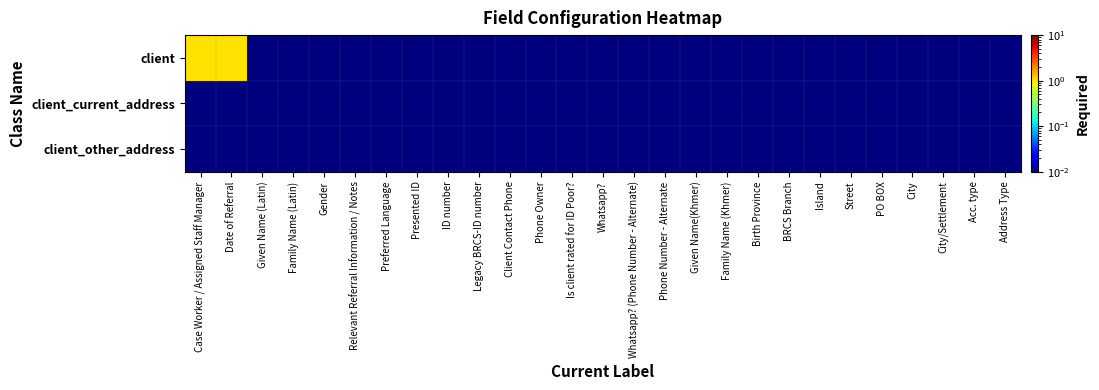

Reading left to right, extract all data points from this chart.

client: Case Worker / Assigned Staff Manager=1.0	Date of Referral=1.0	Given Name (Latin)=0.0	Family Name (Latin)=0.0	Gender=0.0	Relevant Referral Information / Notes=0.0	Preferred Language=0.0	Presented ID=0.0	ID number=0.0	Legacy BRCS-ID number=0.0	Client Contact Phone=0.0	Phone Owner=0.0	Is client rated for ID Poor?=0.0	Whatsapp?=0.0	Whatsapp? (Phone Number - Alternate)=0.0	Phone Number - Alternate=0.0	Given Name(Khmer)=0.0	Family Name (Khmer)=0.0	Birth Province=0.0	BRCS Branch=0.0	Island=0.0	Street=0.0	PO BOX=0.0	City=0.0	City/Settlement=0.0	Acc. type=0.0	Address Type=0.0
client_current_address: Case Worker / Assigned Staff Manager=0.0	Date of Referral=0.0	Given Name (Latin)=0.0	Family Name (Latin)=0.0	Gender=0.0	Relevant Referral Information / Notes=0.0	Preferred Language=0.0	Presented ID=0.0	ID number=0.0	Legacy BRCS-ID number=0.0	Client Contact Phone=0.0	Phone Owner=0.0	Is client rated for ID Poor?=0.0	Whatsapp?=0.0	Whatsapp? (Phone Number - Alternate)=0.0	Phone Number - Alternate=0.0	Given Name(Khmer)=0.0	Family Name (Khmer)=0.0	Birth Province=0.0	BRCS Branch=0.0	Island=0.0	Street=0.0	PO BOX=0.0	City=0.0	City/Settlement=0.0	Acc. type=0.0	Address Type=0.0
client_other_address: Case Worker / Assigned Staff Manager=0.0	Date of Referral=0.0	Given Name (Latin)=0.0	Family Name (Latin)=0.0	Gender=0.0	Relevant Referral Information / Notes=0.0	Preferred Language=0.0	Presented ID=0.0	ID number=0.0	Legacy BRCS-ID number=0.0	Client Contact Phone=0.0	Phone Owner=0.0	Is client rated for ID Poor?=0.0	Whatsapp?=0.0	Whatsapp? (Phone Number - Alternate)=0.0	Phone Number - Alternate=0.0	Given Name(Khmer)=0.0	Family Name (Khmer)=0.0	Birth Province=0.0	BRCS Branch=0.0	Island=0.0	Street=0.0	PO BOX=0.0	City=0.0	City/Settlement=0.0	Acc. type=0.0	Address Type=0.0